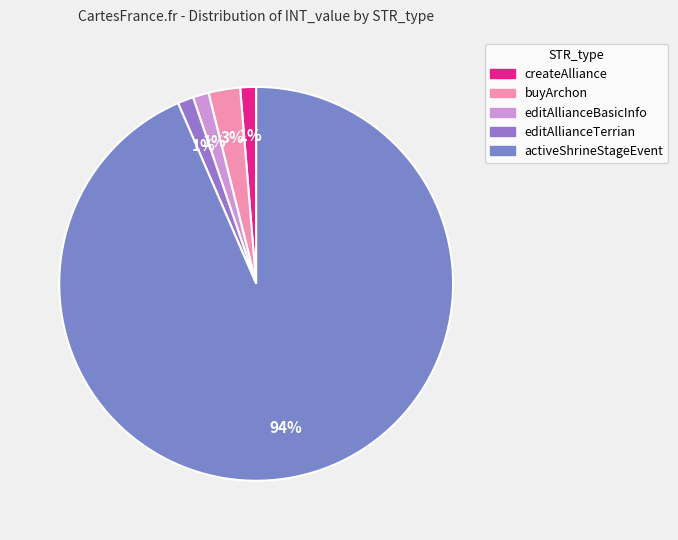

Rank the categories by value from lowest to highest.

createAlliance, editAllianceBasicInfo, editAllianceTerrian, buyArchon, activeShrineStageEvent